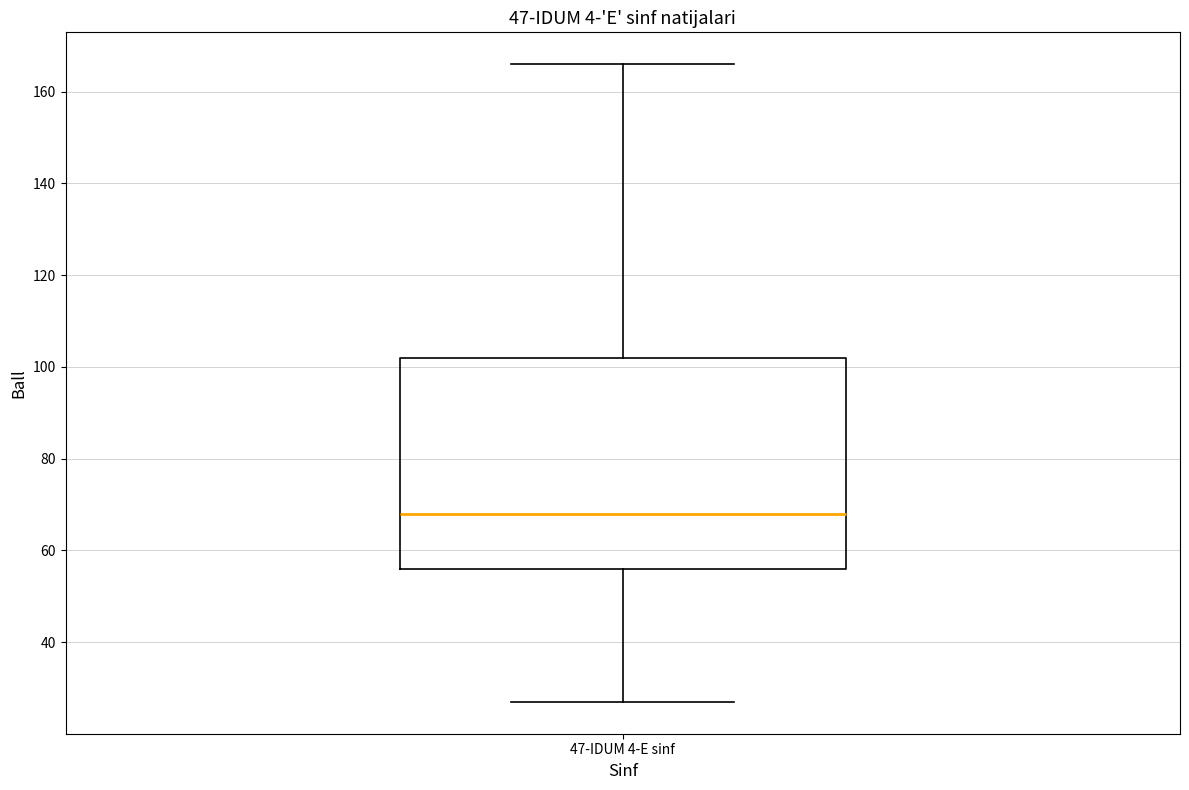

Where does the median line of the box for 47-IDUM 4-E sinf sit on the y-axis? The values are not printed on the chart, so give them approximately, as read against the axis.

68